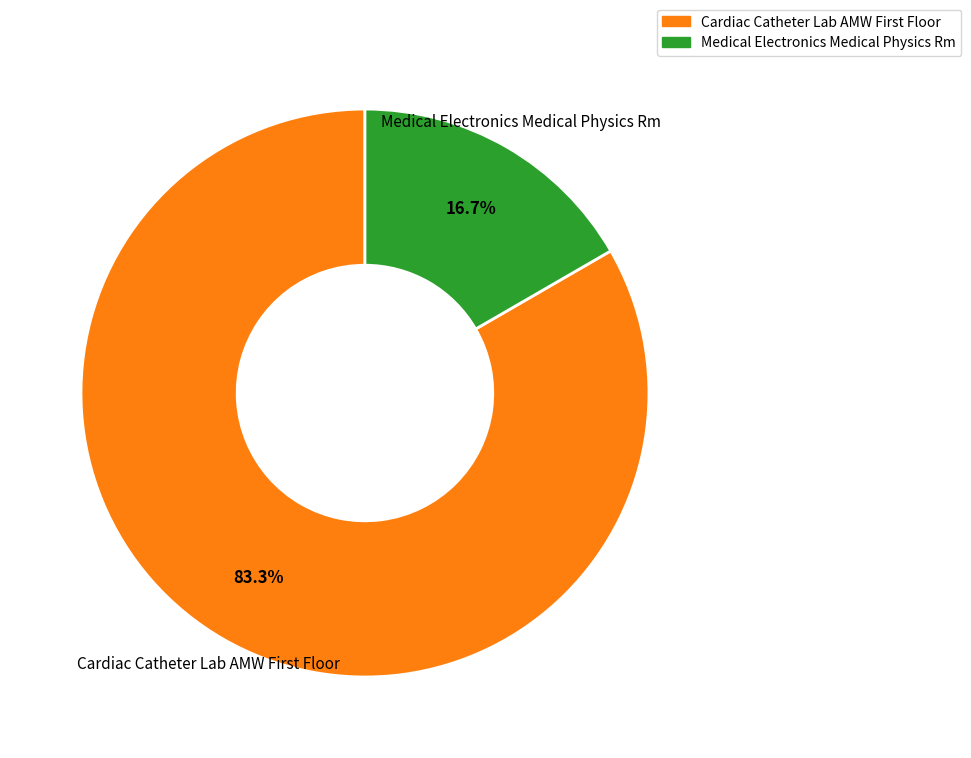

Which category has the smallest portion of the pie?

Medical Electronics Medical Physics Rm